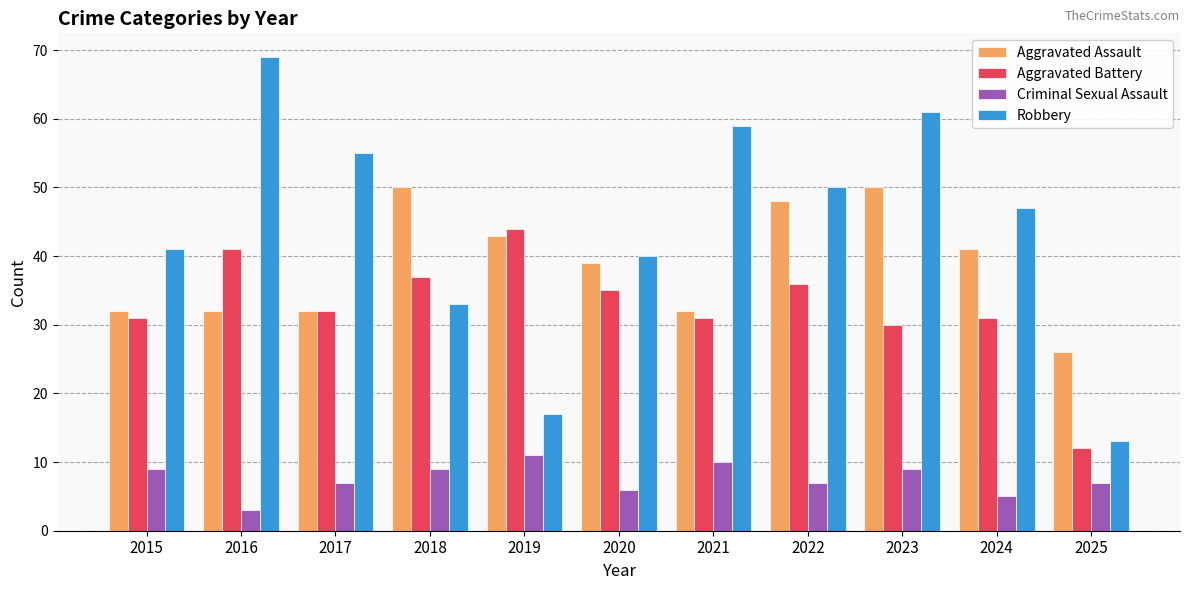

What is the difference between the second highest and second lowest values in the Aggravated Assault series?

18